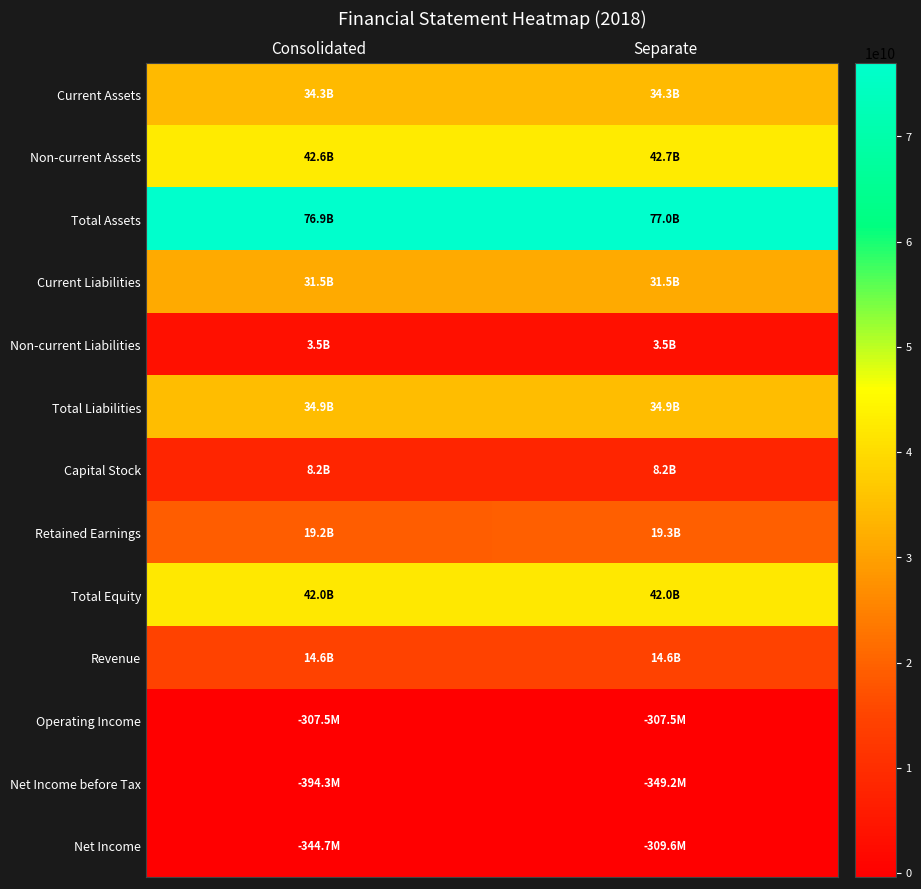

Reading left to right, list all the values displayed in this chart.

Current Assets: Consolidated=34296736232	Separate=34296736232
Non-current Assets: Consolidated=42633768989	Separate=42679300783
Total Assets: Consolidated=76930505221	Separate=76976037015
Current Liabilities: Consolidated=31482292099	Separate=31482292099
Non-current Liabilities: Consolidated=3464033730	Separate=3464033730
Total Liabilities: Consolidated=34946325829	Separate=34946325829
Capital Stock: Consolidated=8156348500	Separate=8156348500
Retained Earnings: Consolidated=19241149761	Separate=19261287701
Total Equity: Consolidated=41984179392	Separate=42029711186
Revenue: Consolidated=14610627969	Separate=14610627969
Operating Income: Consolidated=-307524774	Separate=-307524774
Net Income before Tax: Consolidated=-394291521	Separate=-349206706
Net Income: Consolidated=-344733735	Separate=-309567580